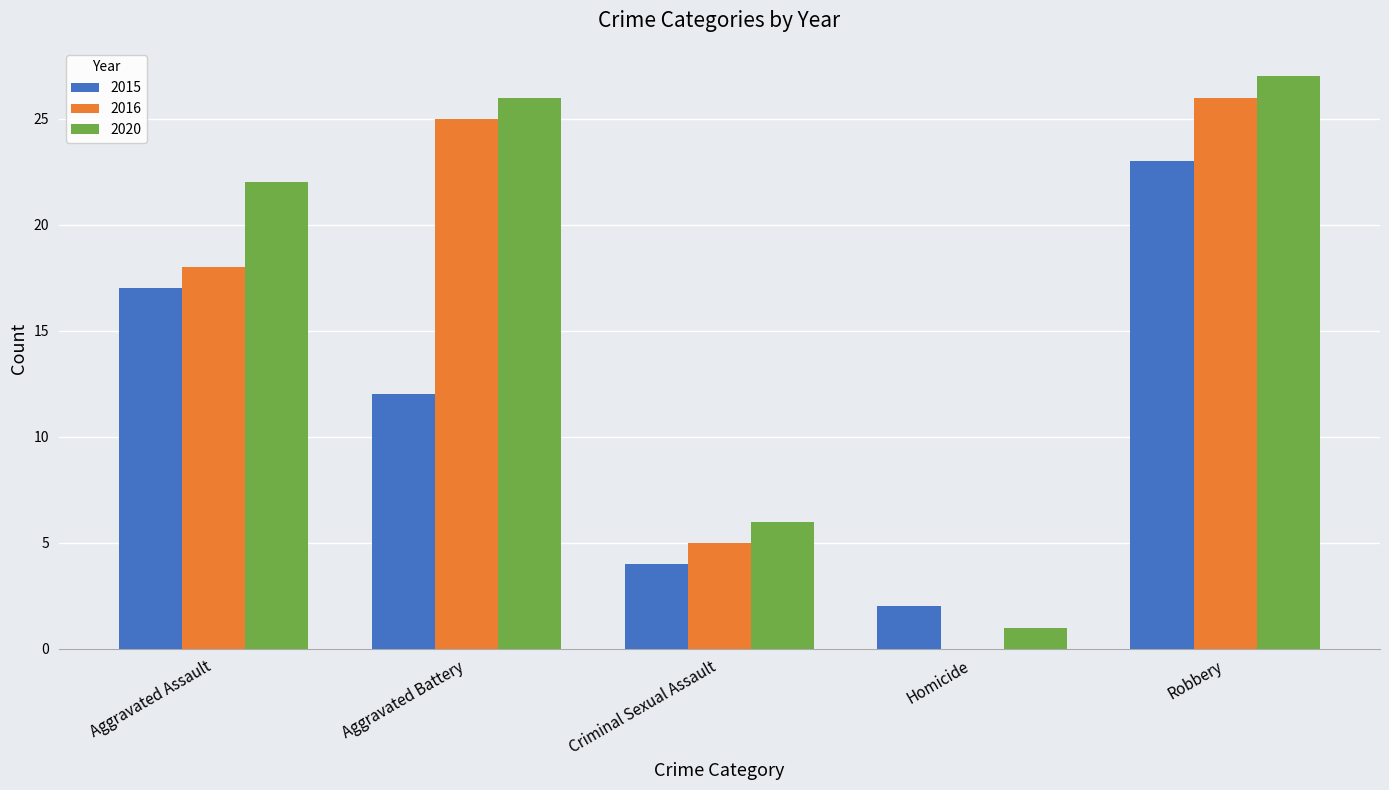

The 2016 series shows 26 at Robbery. True or false?

True